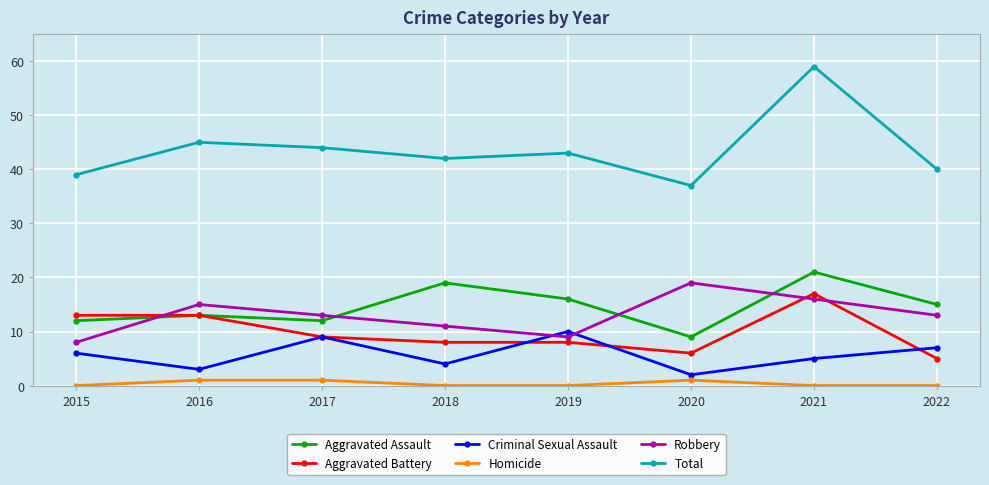

Count the number of data series in this chart.

6